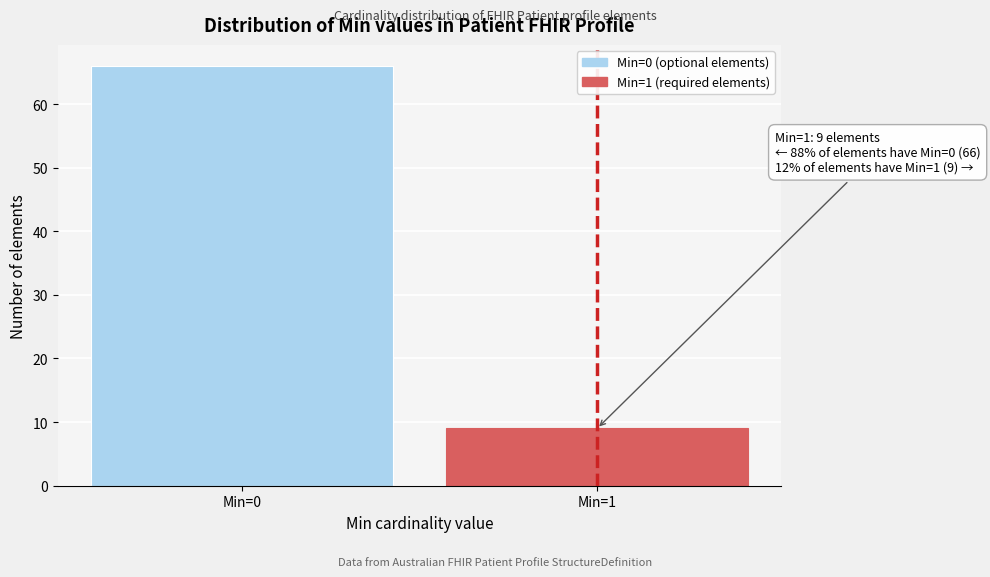

Reading right to left, transcribe all the data shown in this chart.

Min=1=9	Min=0=66